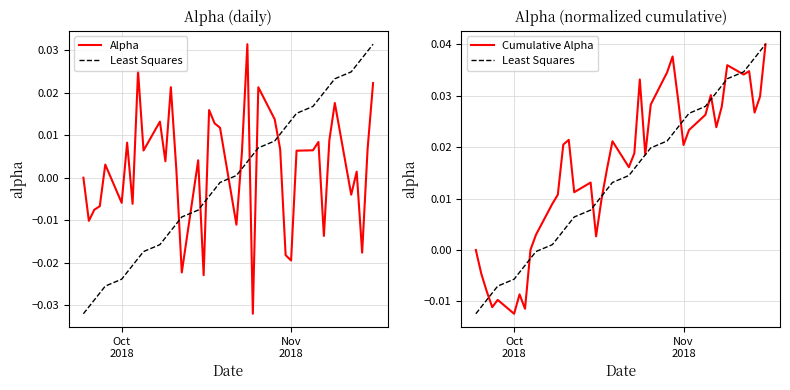

At how many categories does at least one series exceed 0?

34